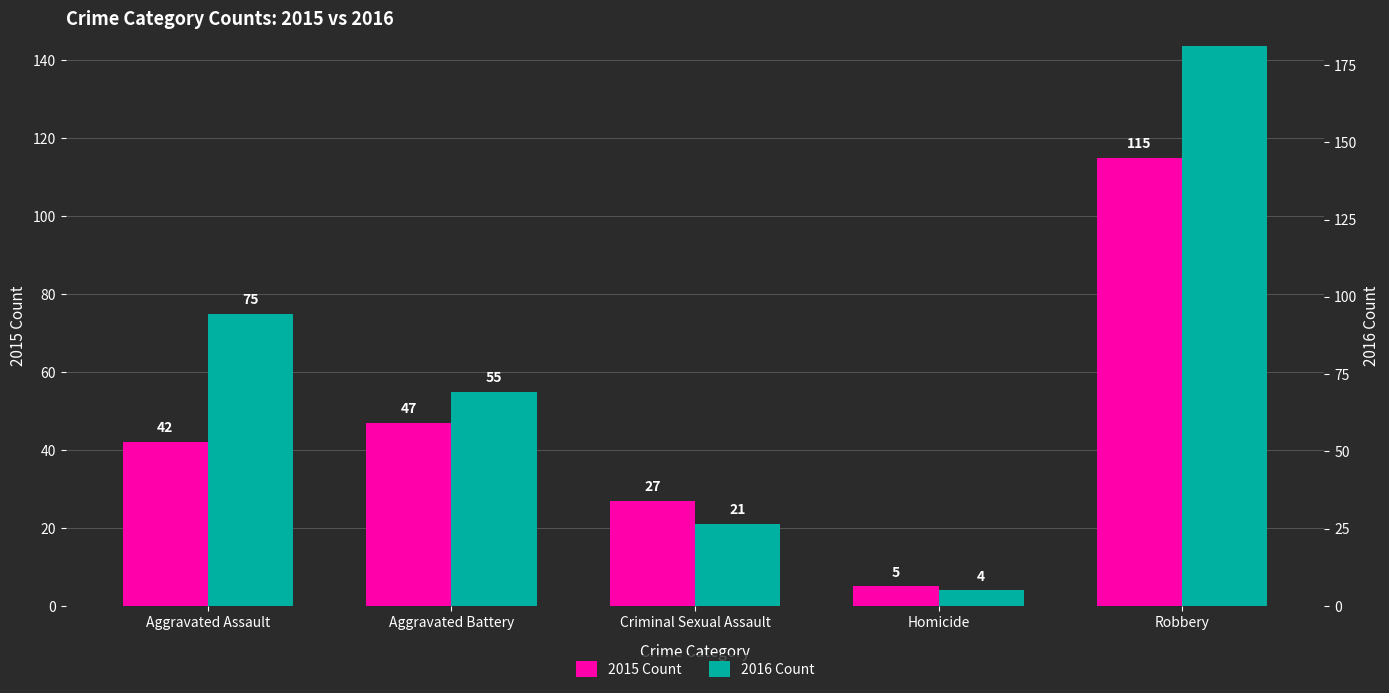

How many series are shown in this chart?

2